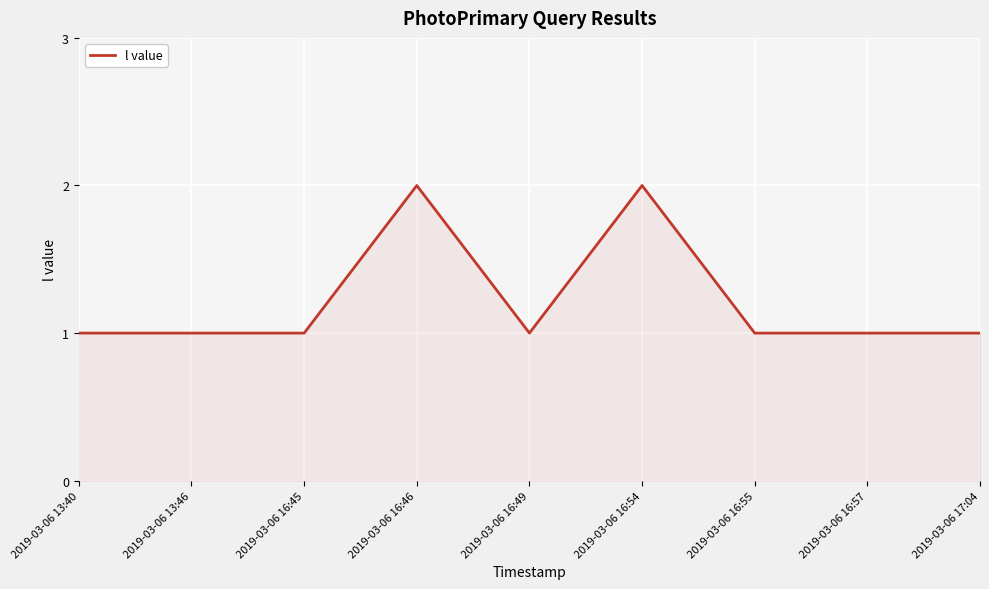

What is the difference between the maximum and second lowest values?

1